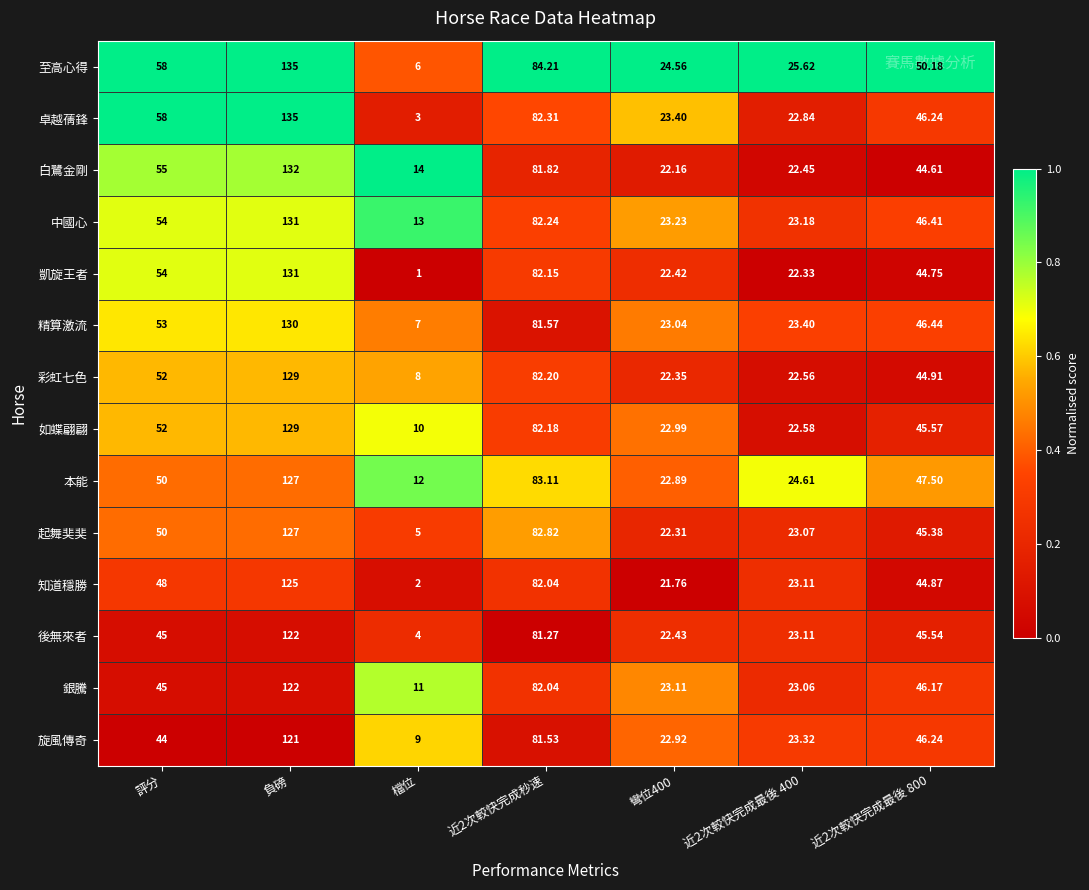

Where does the 起舞奜奜 series first go above 45?

評分